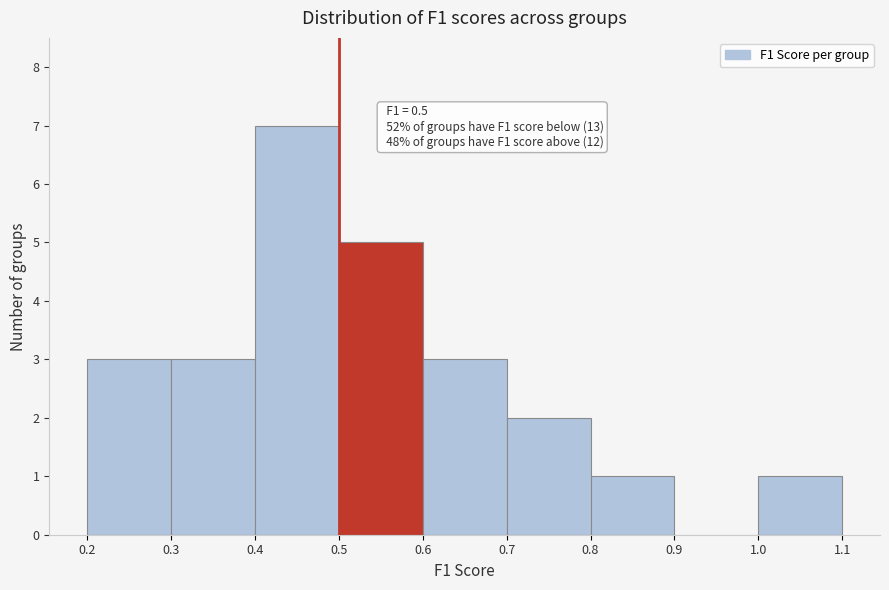

Which range on the x-axis has the tallest bar?

0.4 to 0.5